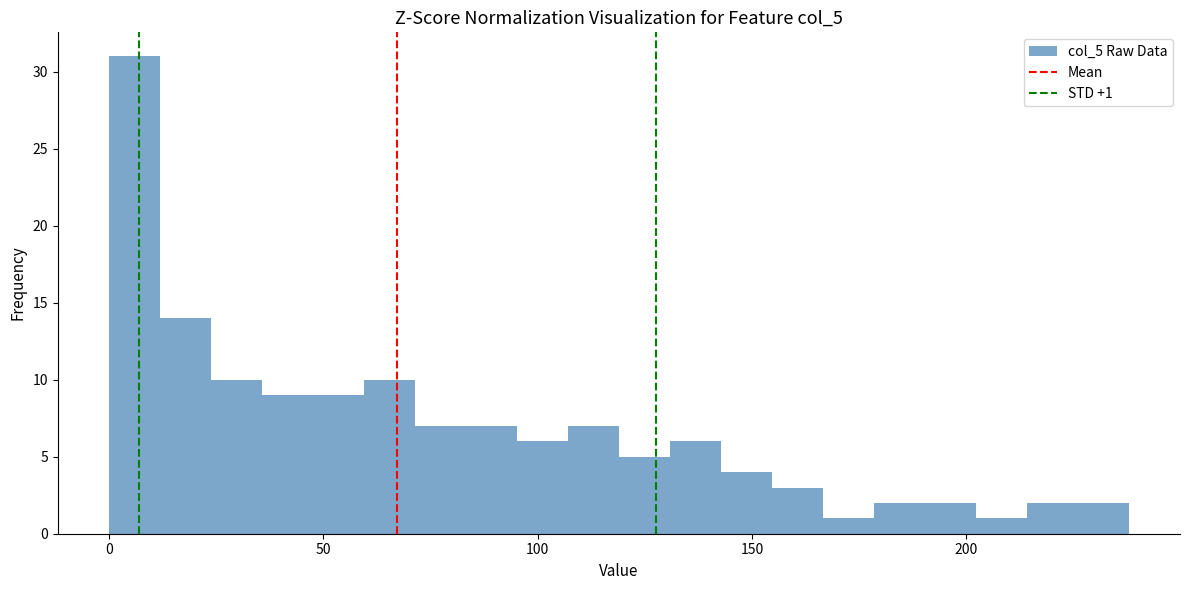

Around what value on the x-axis is the tallest bar? Give the approximate position of its centre, as read against the axis.

5